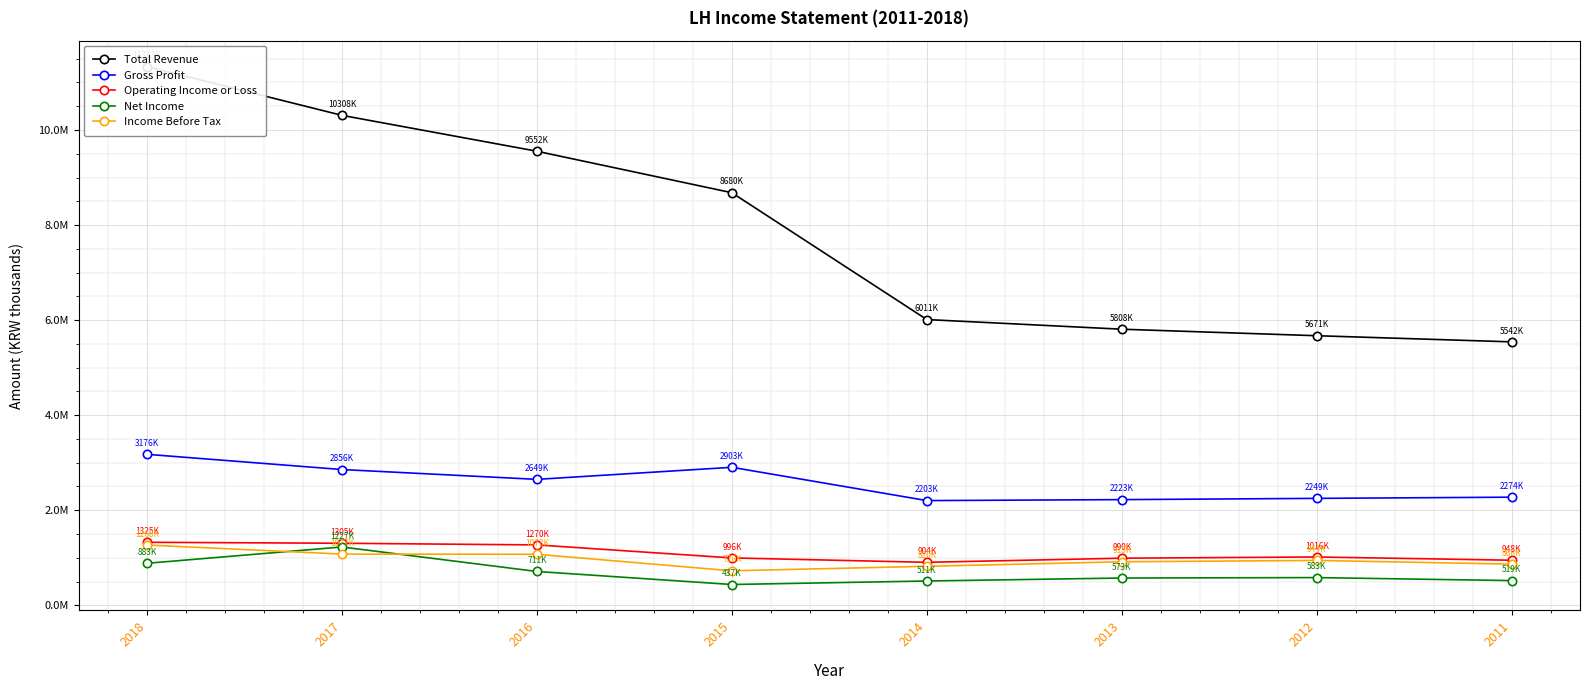

How many values in the Income Before Tax series exceed 944200?

3